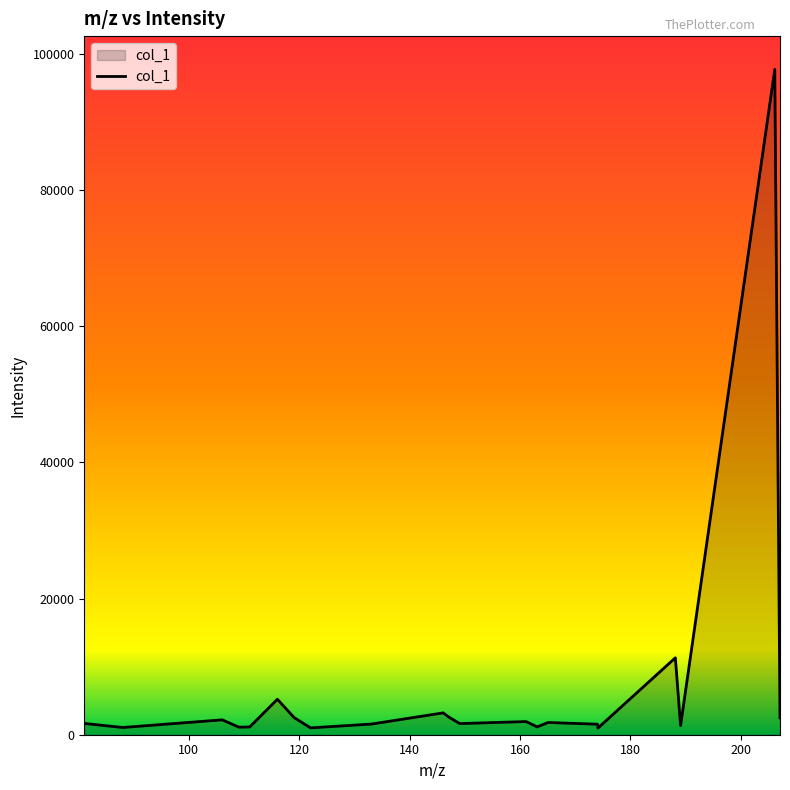

What is the difference between the maximum and minimum values?

96729.2